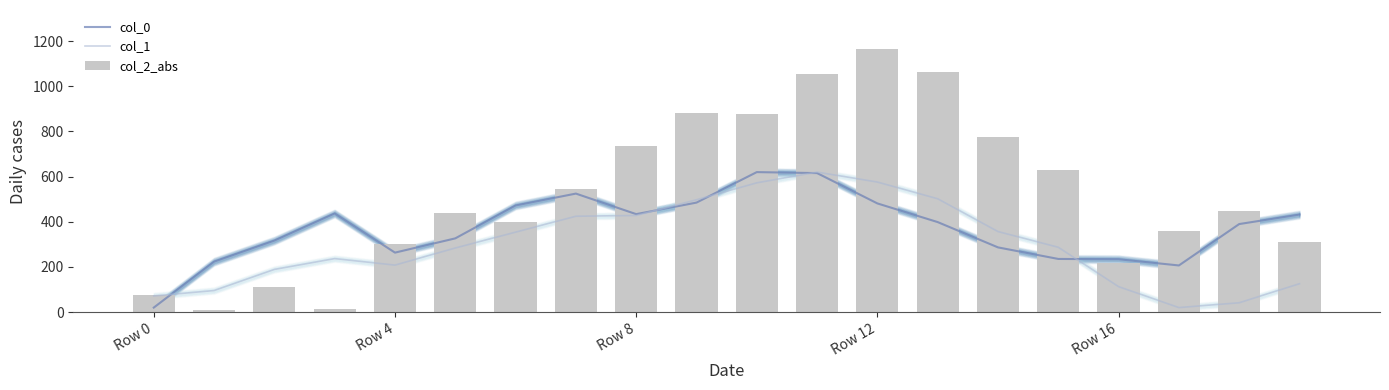

How many data points does each series have?

20